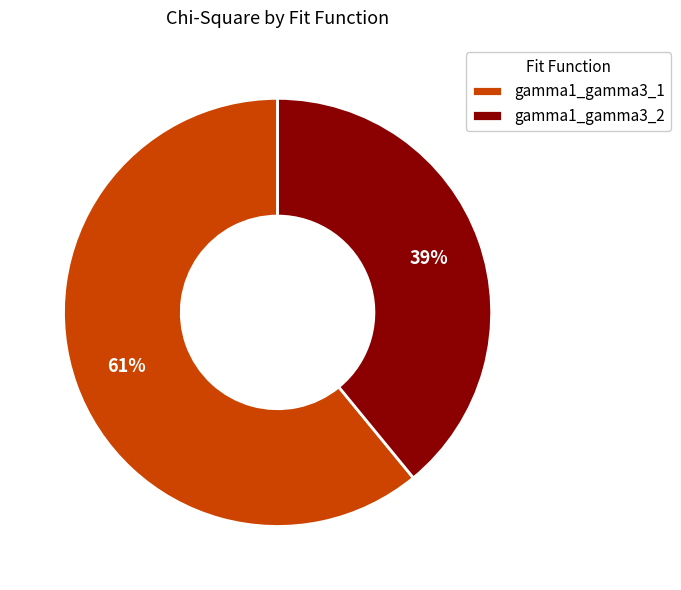

To the nearest percent, what is the difference between the largest and smallest slice percentages?

22%